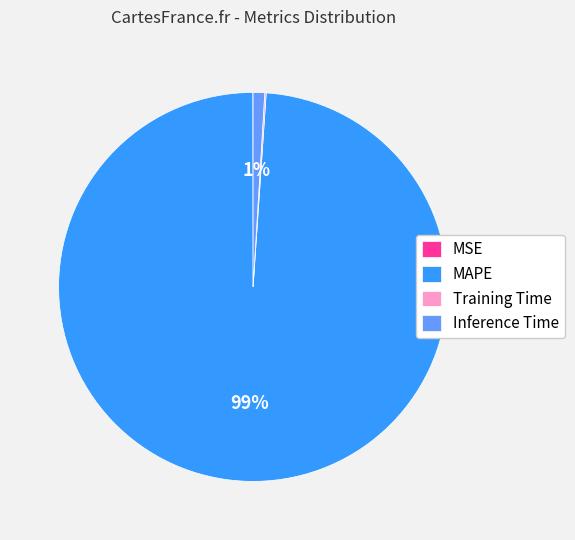

The Inference Time slice represents 1% of the pie. True or false?

True